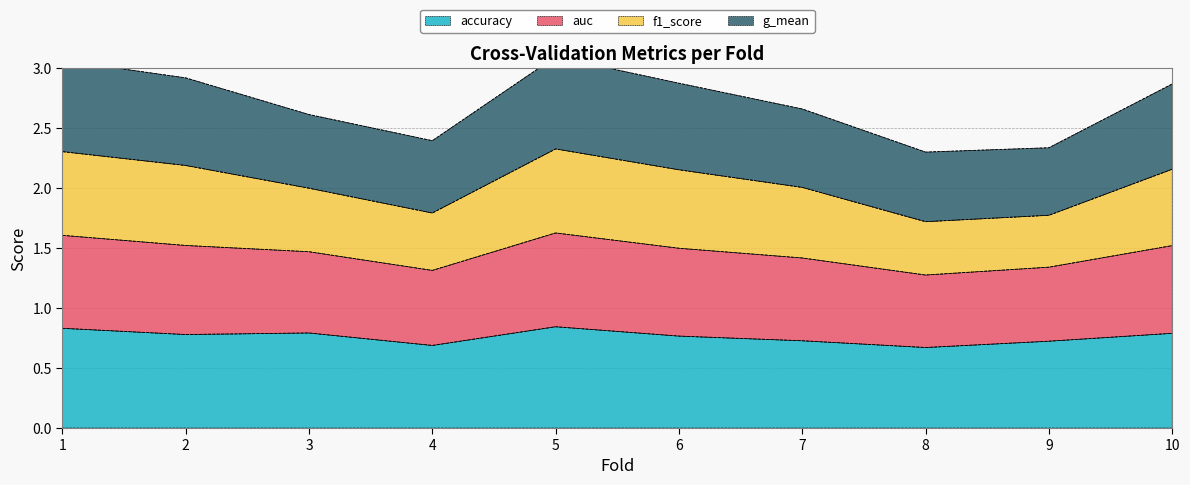

What is the maximum value shown in the chart?

3.1